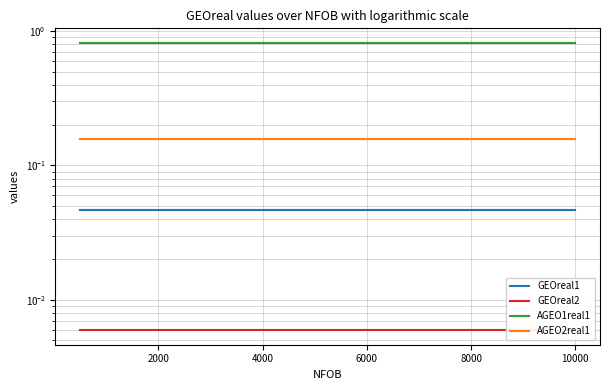

What is the label of the 2nd point from the left?

2000